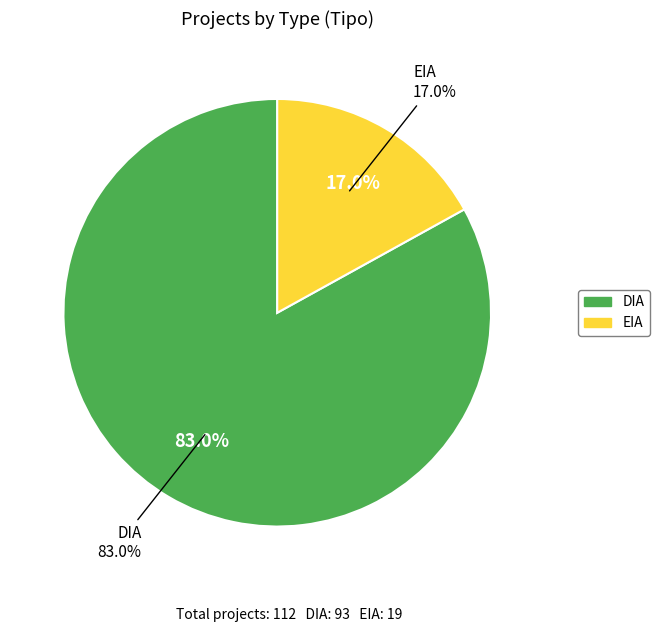

What is the change in value from DIA to EIA?

-74